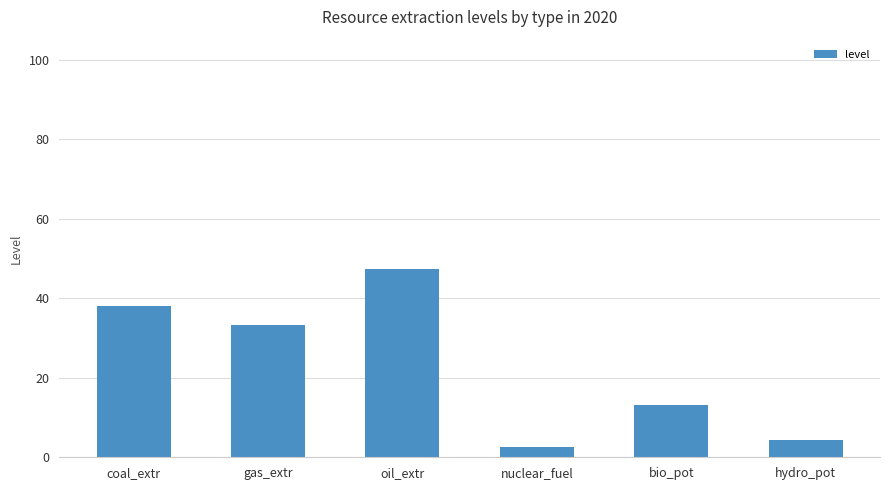

Where is the data nearest to the value 24?

gas_extr